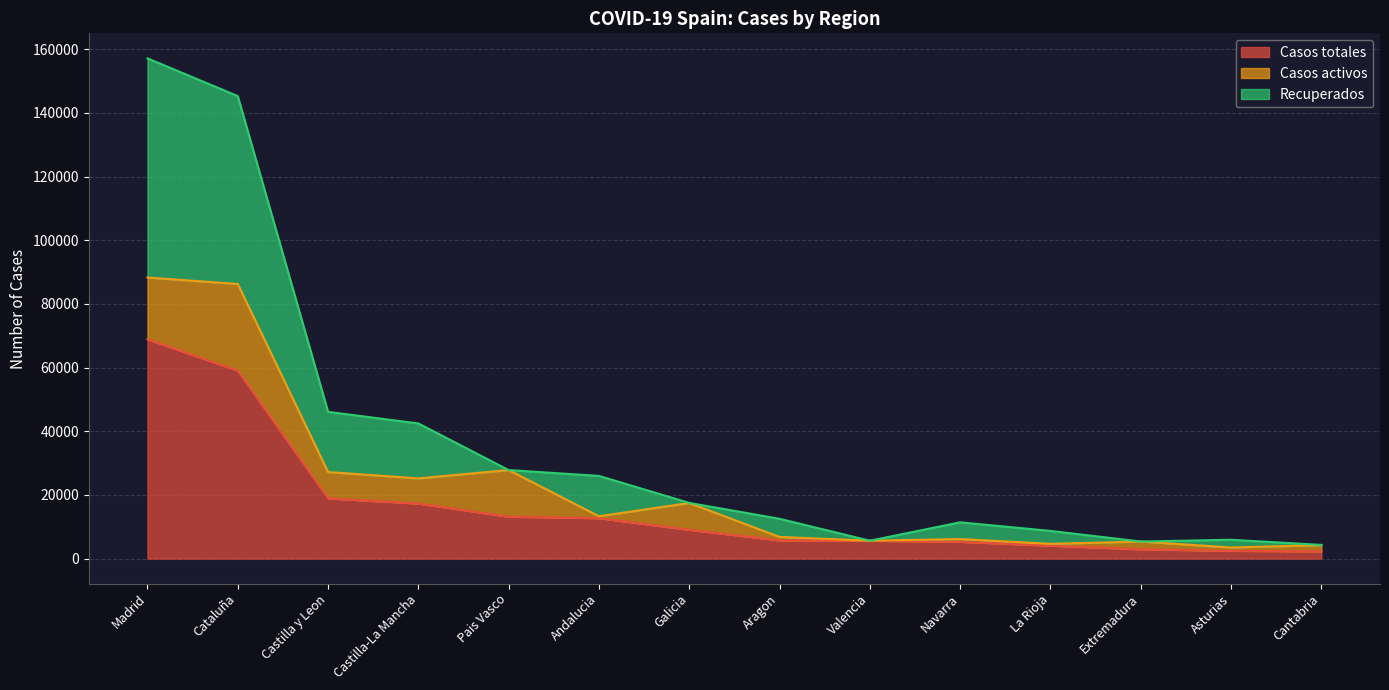

What is the maximum value for Casos totales?

68852